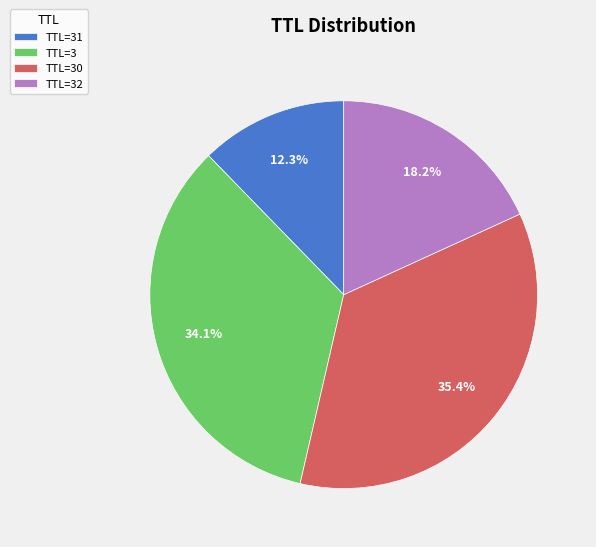

What percentage do TTL=30 and TTL=32 together represent?

53.6%